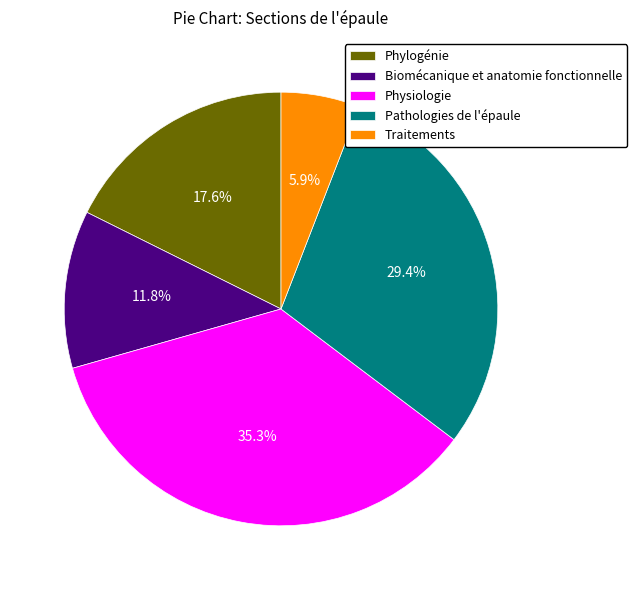

Count the number of slices in the pie.

5